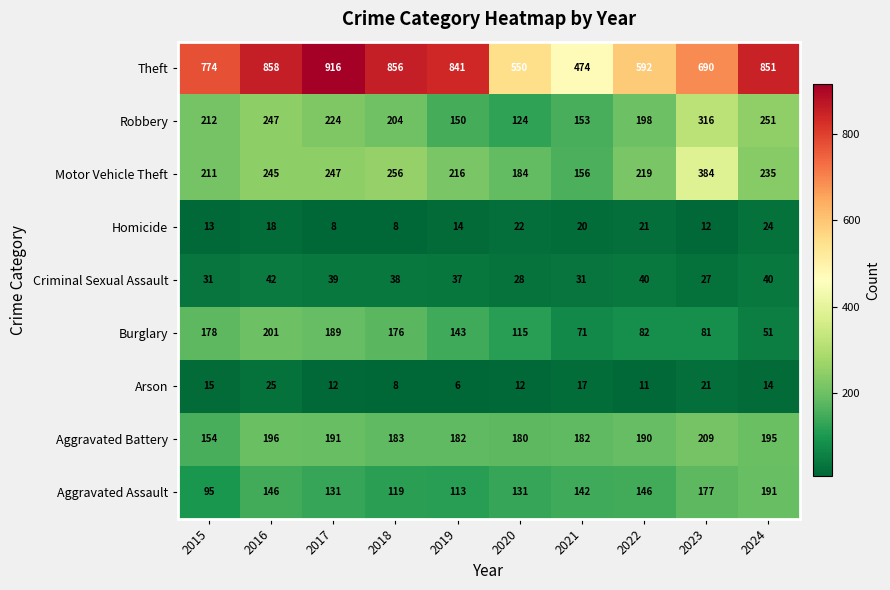

Which series has the largest total across all categories?

Theft